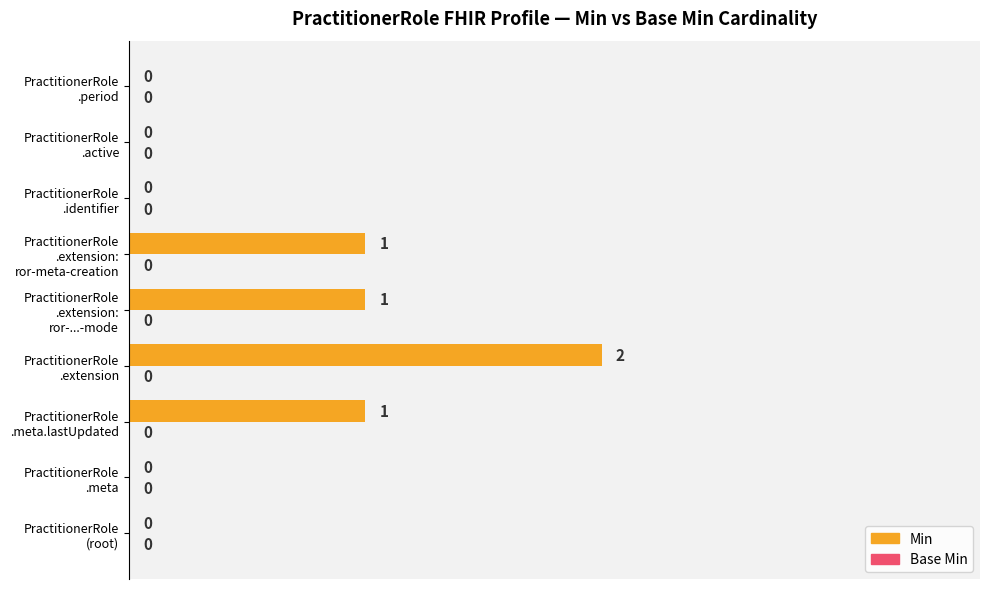

How many values are between 0 and 1?

9